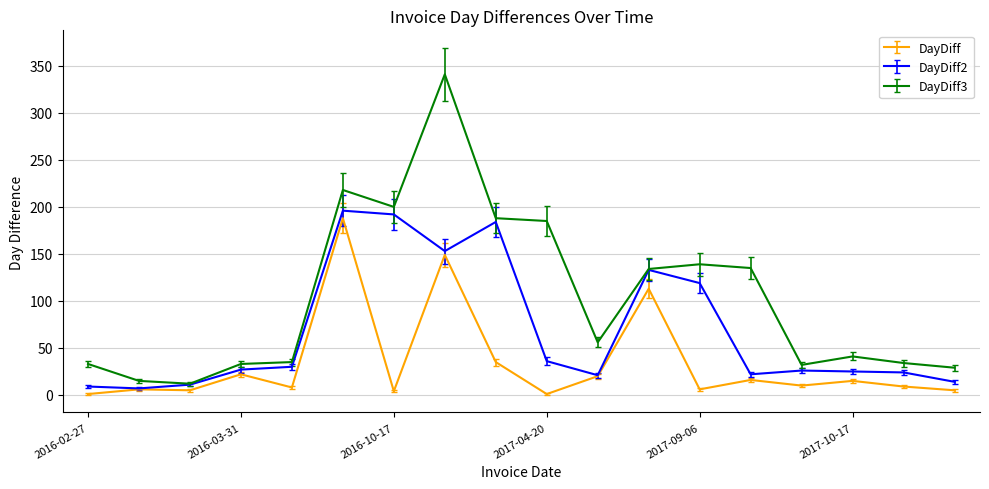

Rank the series by their average value, from lowest to highest.

DayDiff, DayDiff2, DayDiff3